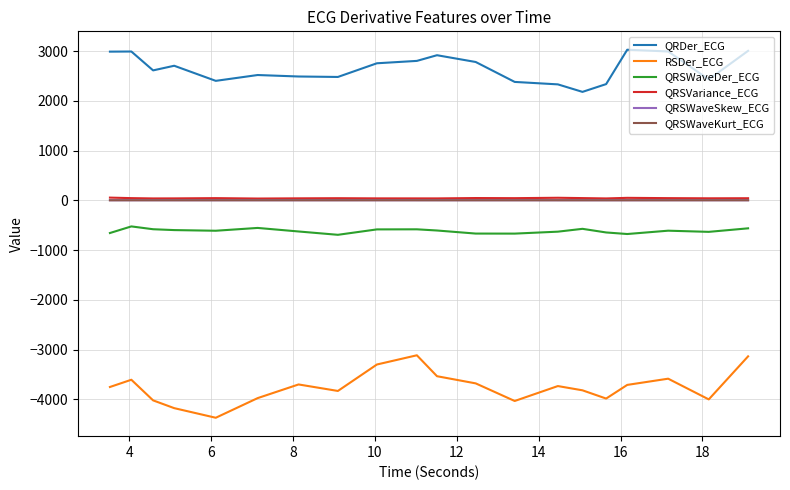

What is the sum of all QRSVariance_ECG values?

834.3